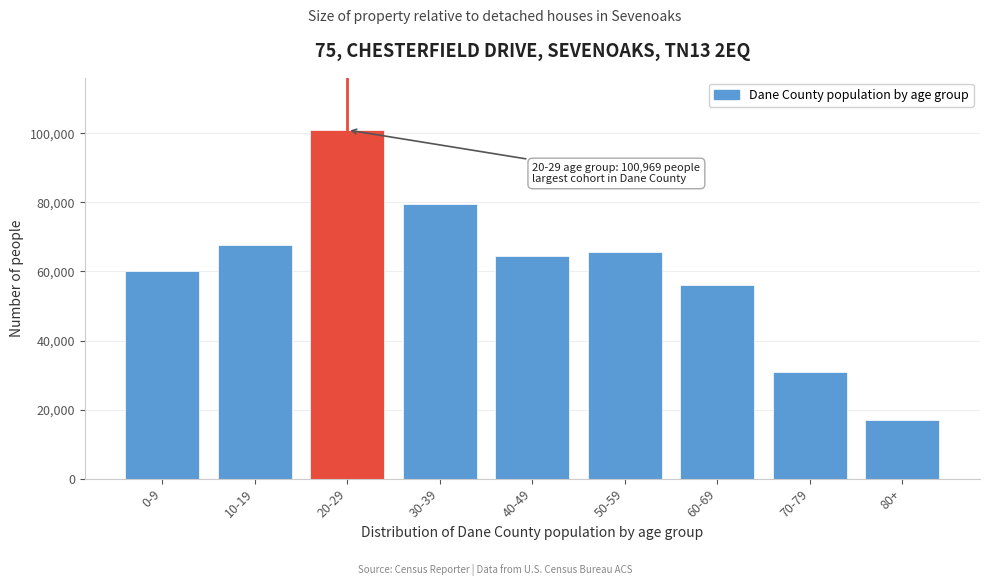

Reading left to right, transcribe all the data shown in this chart.

60227	67535	100969	79633	64618	65707	55992	30875	16903